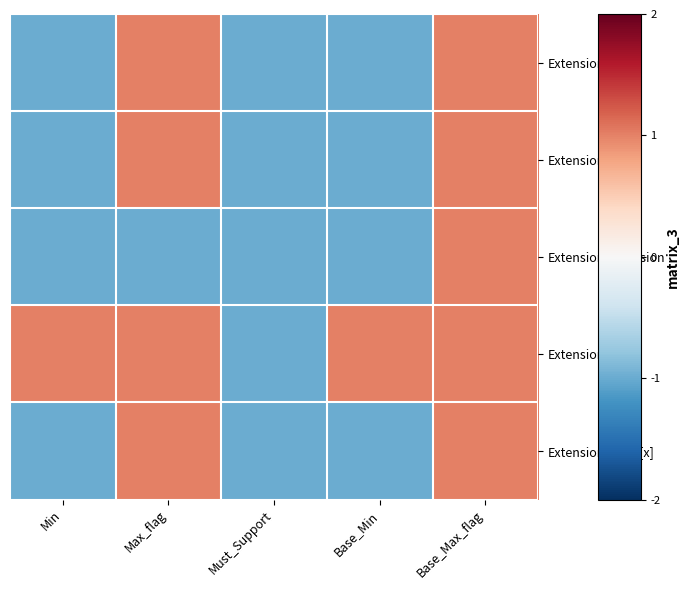

Reading right to left, what are all the values shown in this chart?

Extension: Base_Max_flag=1	Base_Min=-1	Must_Support=-1	Max_flag=1	Min=-1
Extension.id: Base_Max_flag=1	Base_Min=-1	Must_Support=-1	Max_flag=1	Min=-1
Extension.extension: Base_Max_flag=1	Base_Min=-1	Must_Support=-1	Max_flag=-1	Min=-1
Extension.url: Base_Max_flag=1	Base_Min=1	Must_Support=-1	Max_flag=1	Min=1
Extension.value[x]: Base_Max_flag=1	Base_Min=-1	Must_Support=-1	Max_flag=1	Min=-1